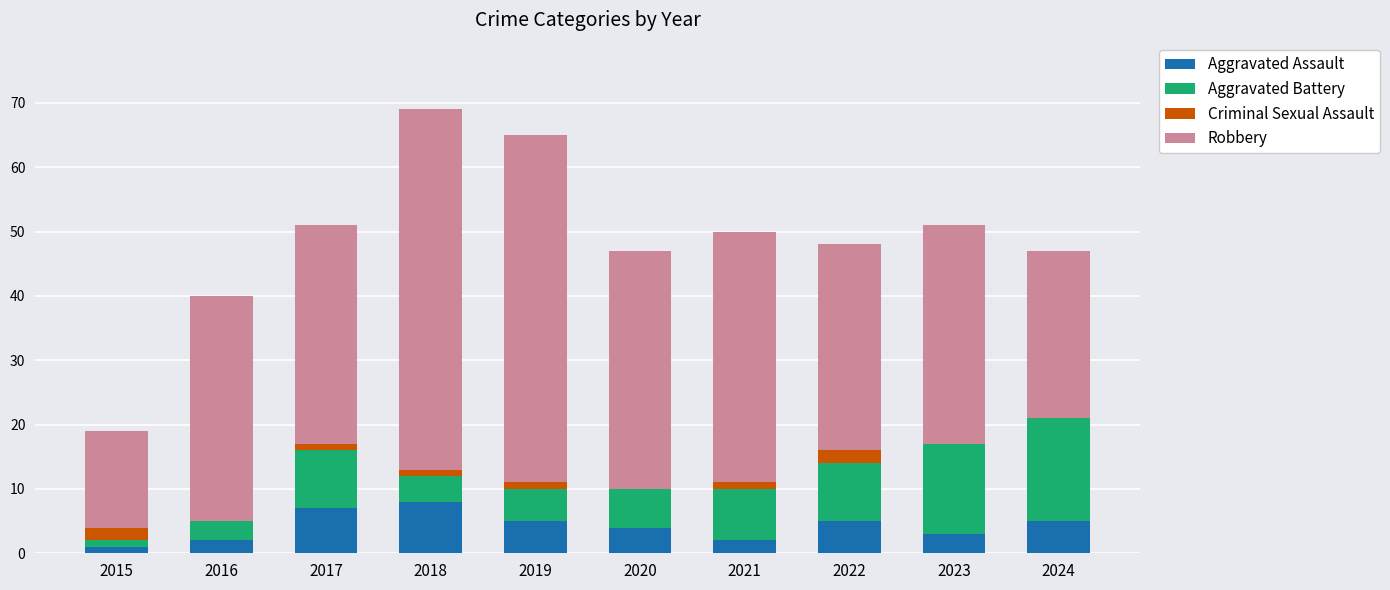

Which series changed the most between 2021 and 2024?

Robbery